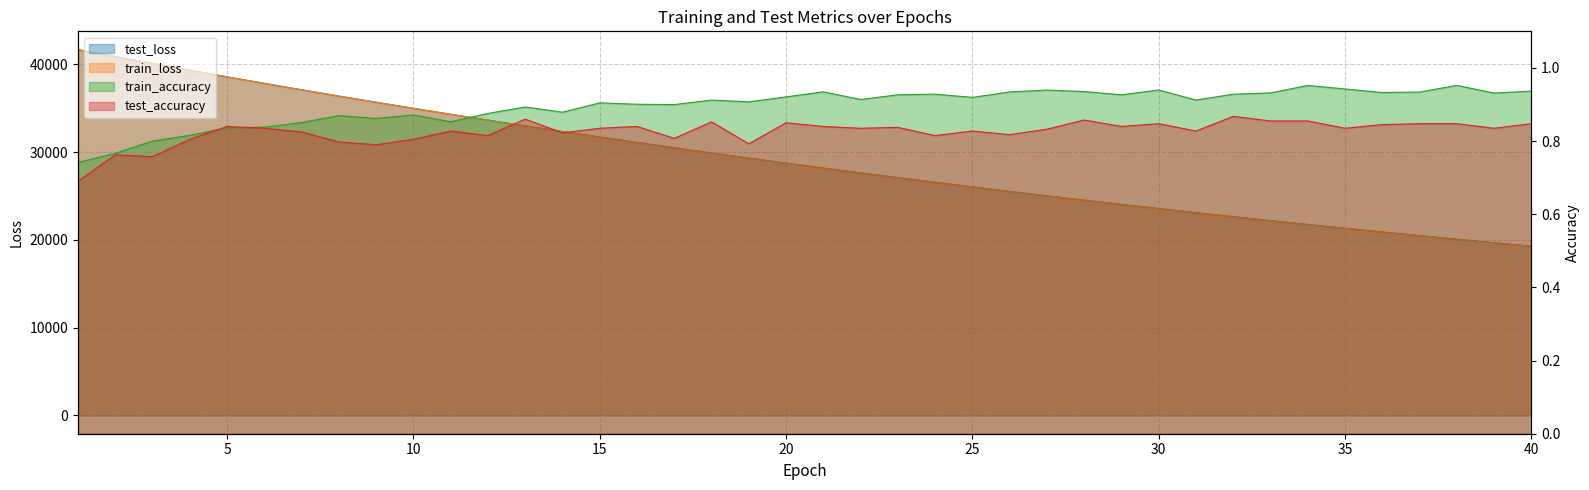

At which label does test_accuracy reach its minimum?

1